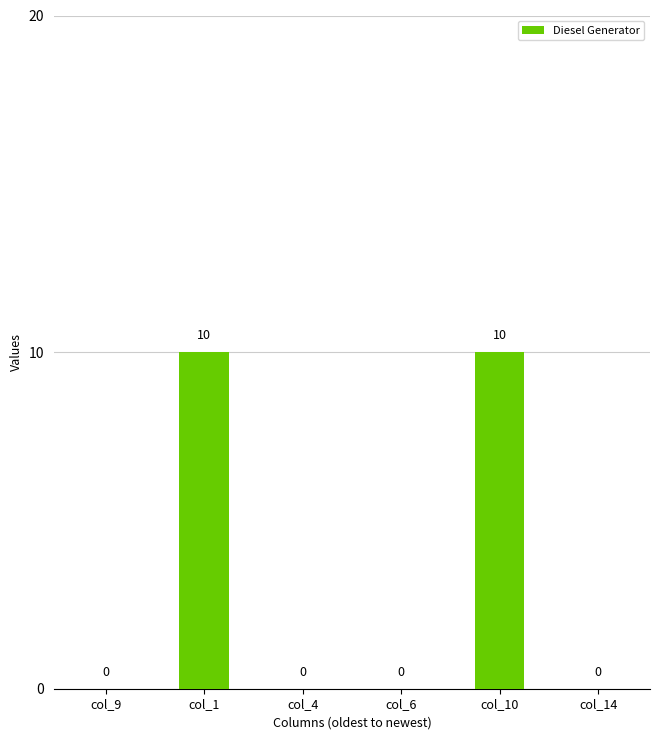

What is the maximum value shown in the chart?

10.0